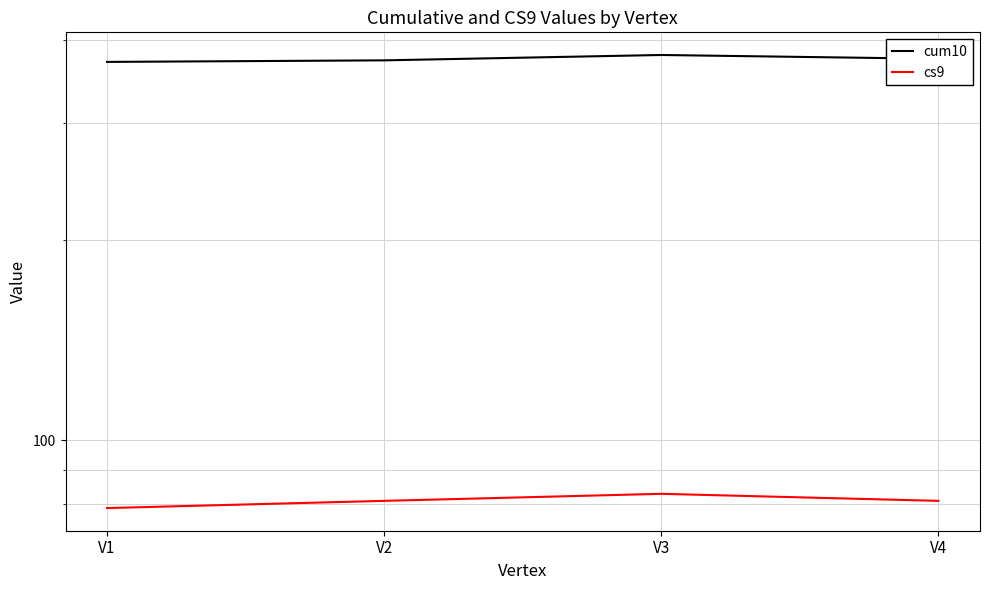

What is the sum of all cs9 values?

324